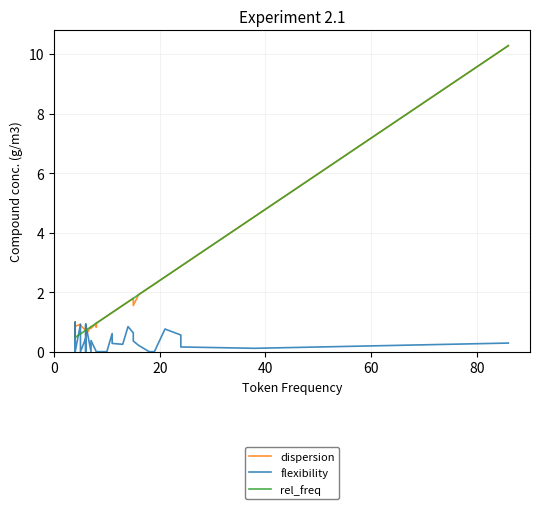

True or false: rel_freq has more than 0 interior local peaks.

False